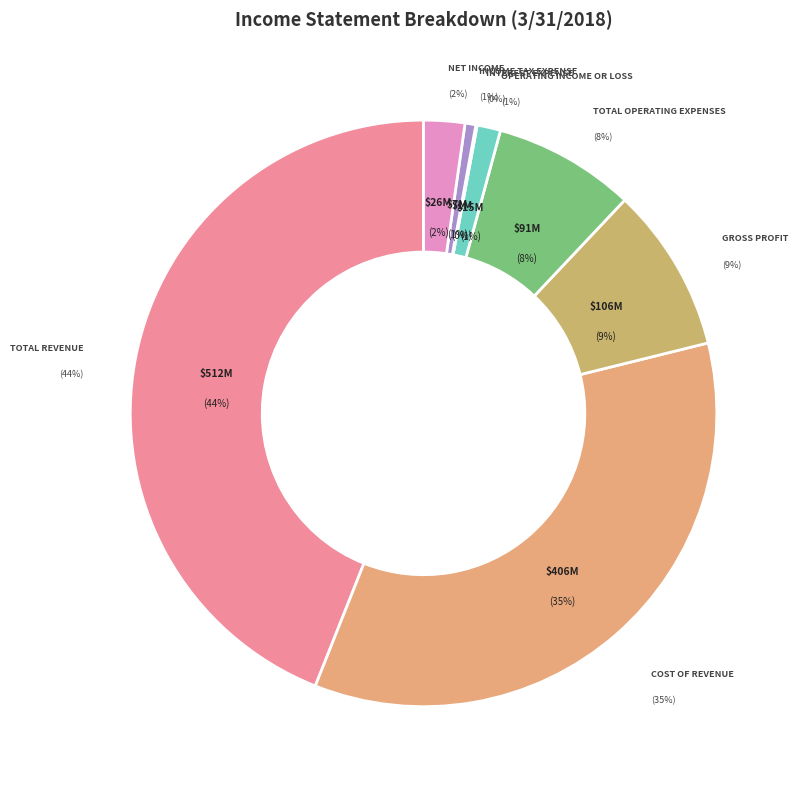

Do Cost of Revenue and Gross Profit together represent more than half of the pie?

No